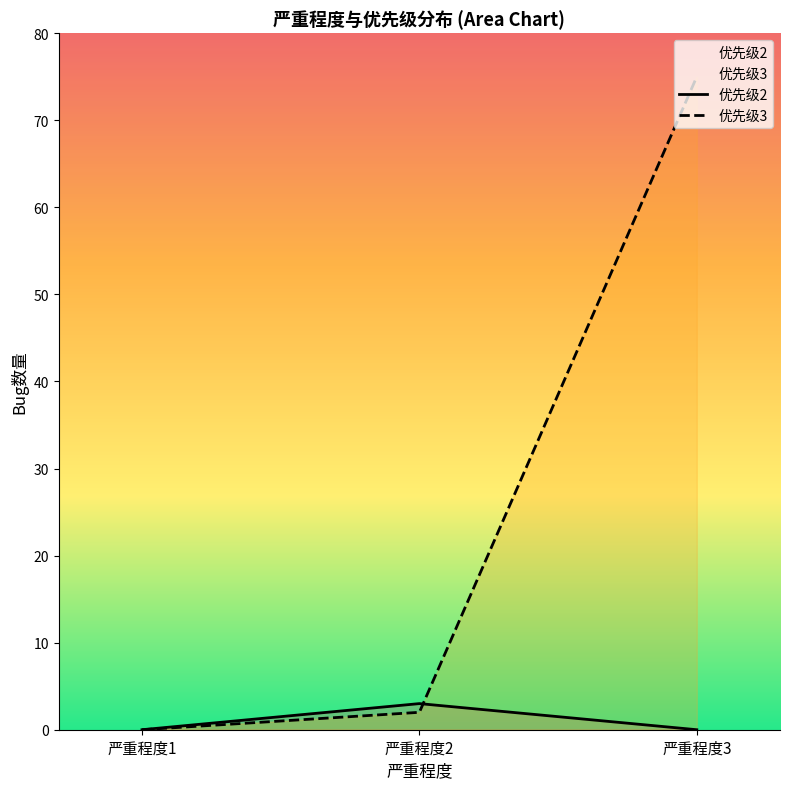

Which category has the lowest value across all series?

1